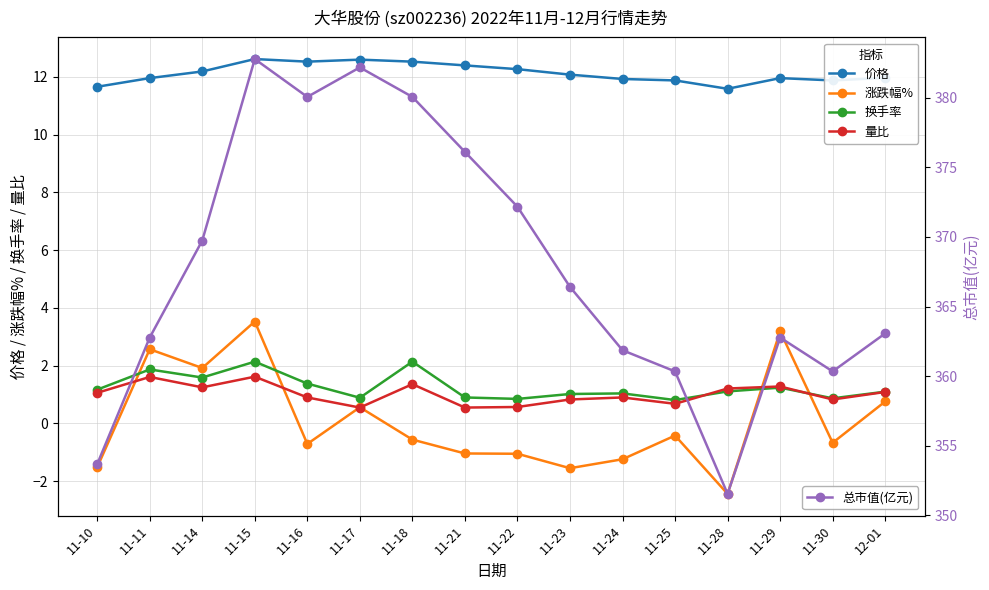

The value of 总市值(亿元) at 11-28 is 526.6. True or false?

False